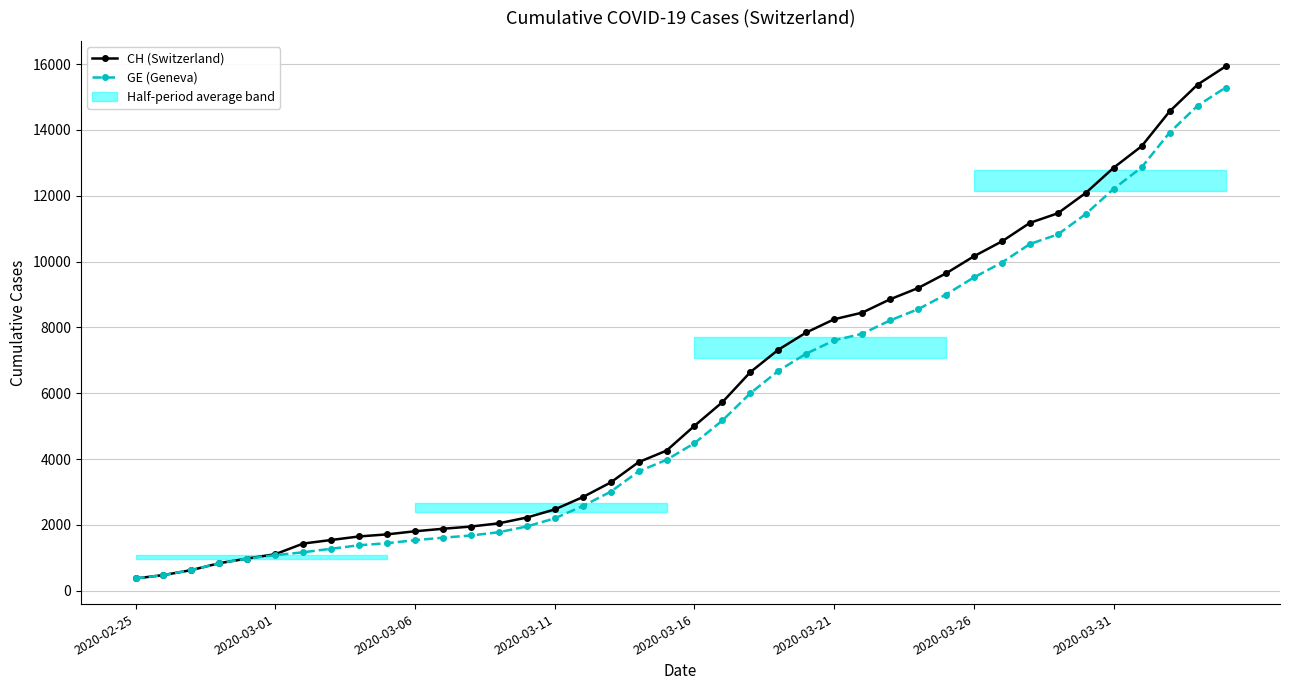

What is the difference between the highest and lowest values at 26?

642